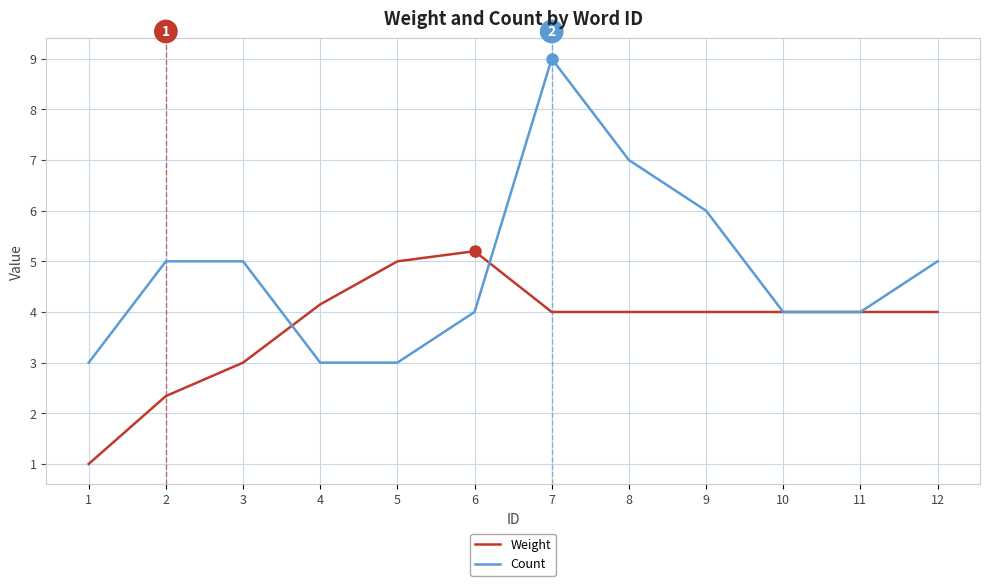

What value does the Count series have at 12?

5.0